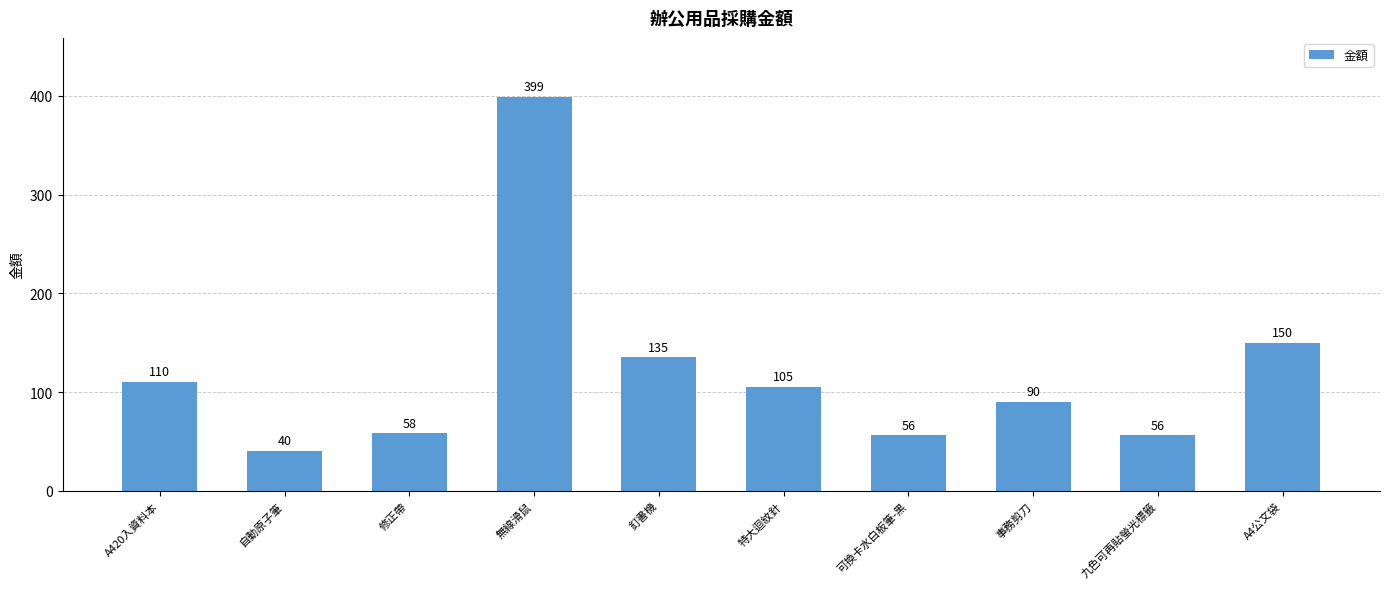

What is the difference between the maximum and minimum values?

359